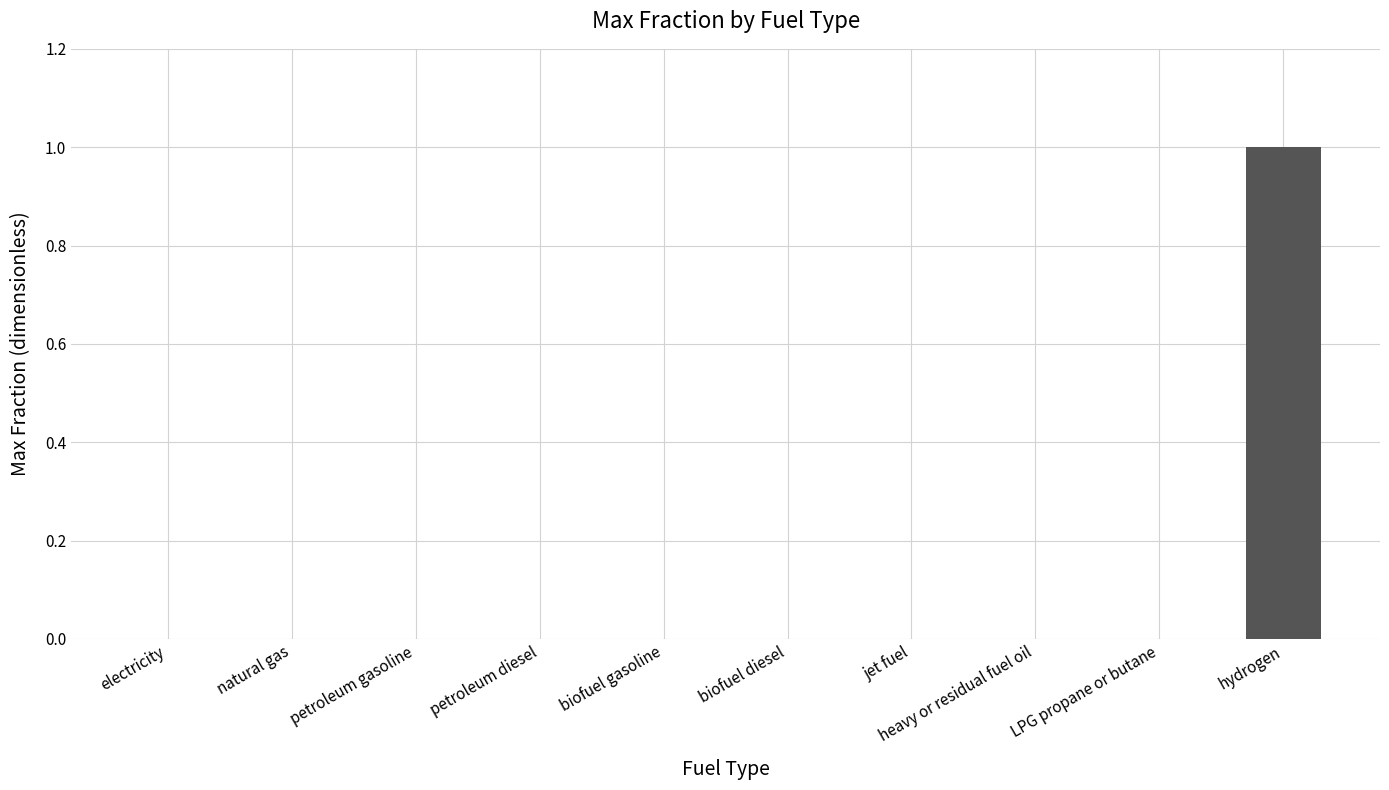

How many categories are shown in the chart?

10